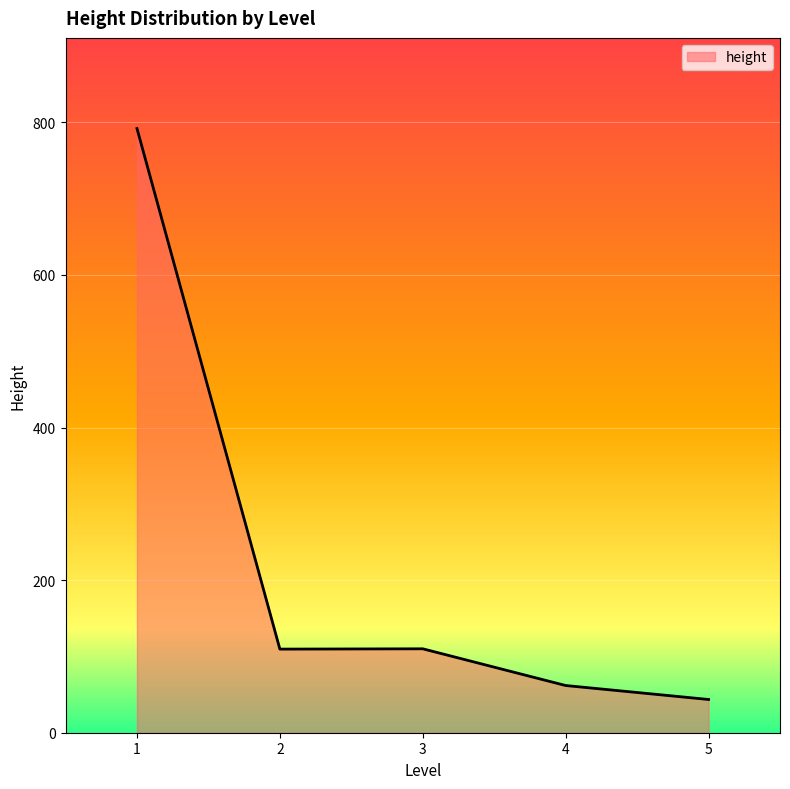

Is it true that the value at 5 is 11?

False